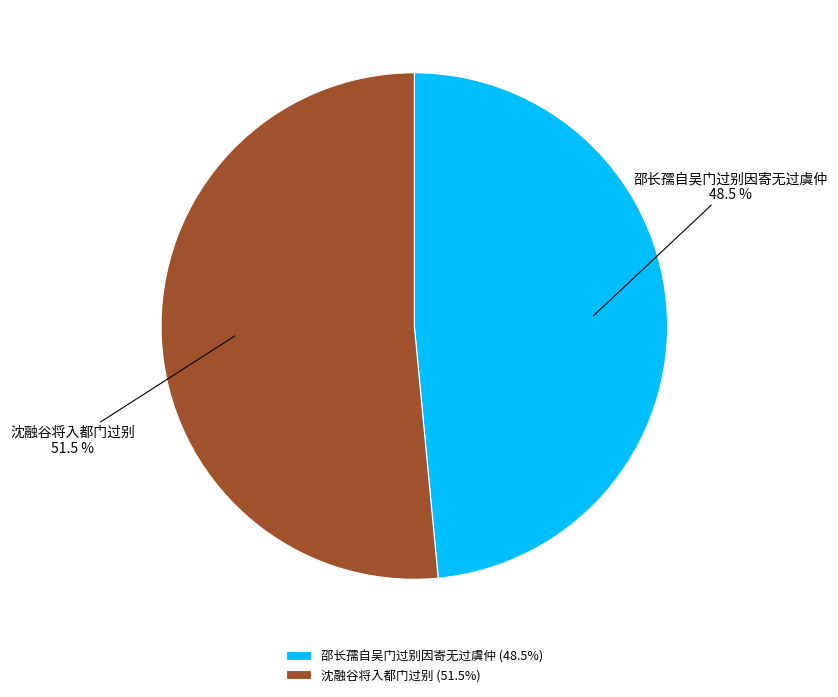

The 邵长孺自吴门过别因寄无过虞仲 slice represents 54% of the pie. True or false?

False